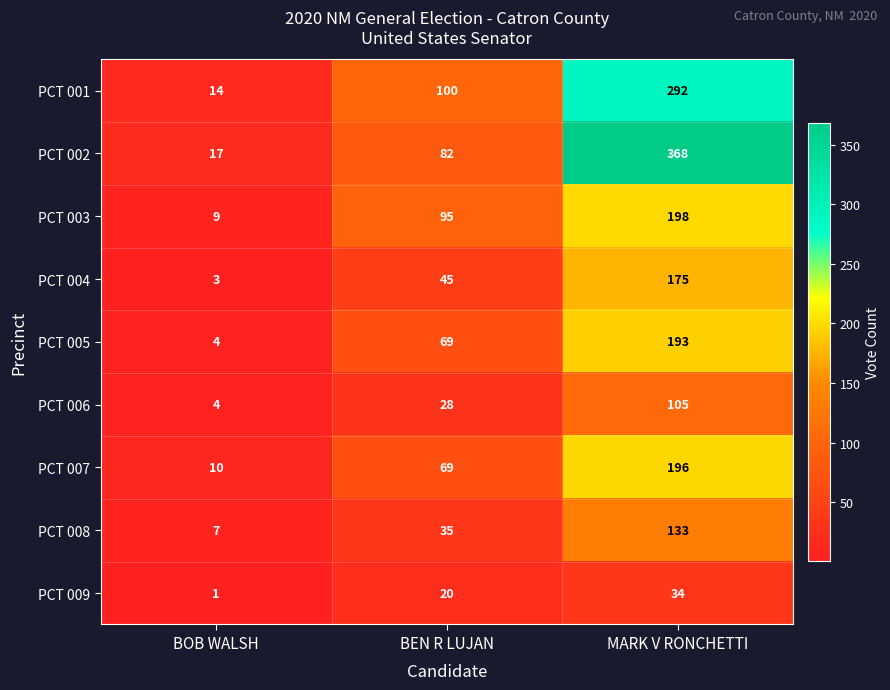

Which series has the largest total across all categories?

PCT 002